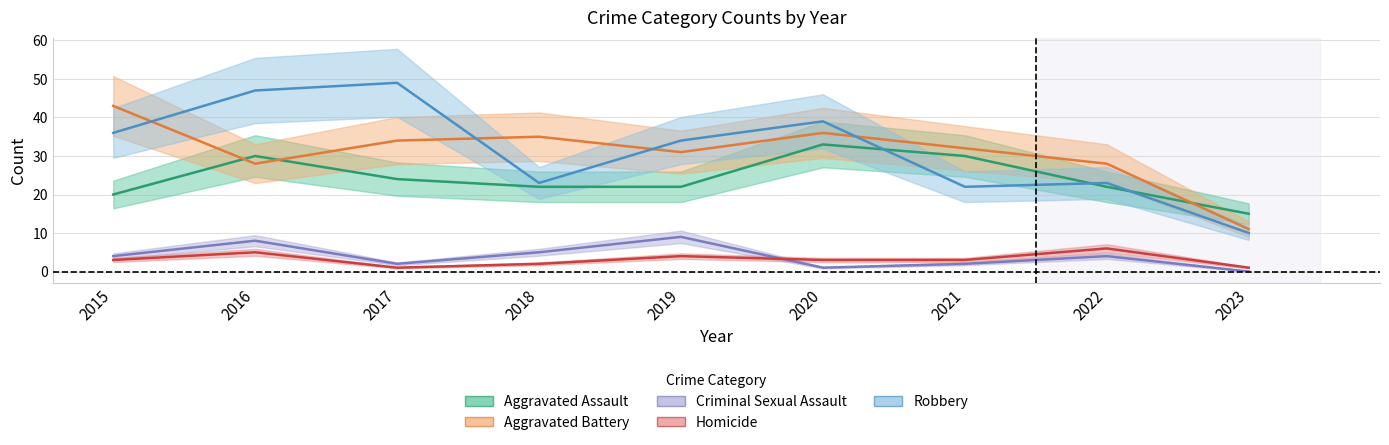

Reading left to right, transcribe all the data shown in this chart.

Aggravated Assault: 20	30	24	22	22	33	30	22	15
Aggravated Battery: 43	28	34	35	31	36	32	28	11
Criminal Sexual Assault: 4	8	2	5	9	1	2	4	0
Homicide: 3	5	1	2	4	3	3	6	1
Robbery: 36	47	49	23	34	39	22	23	10